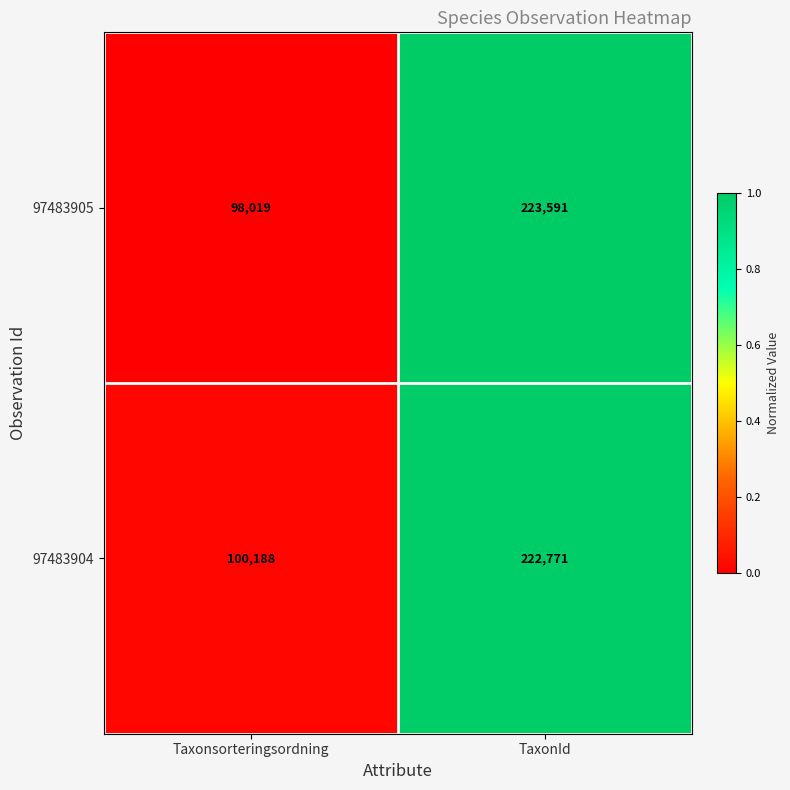

Which label corresponds to the largest value in the chart?

TaxonId